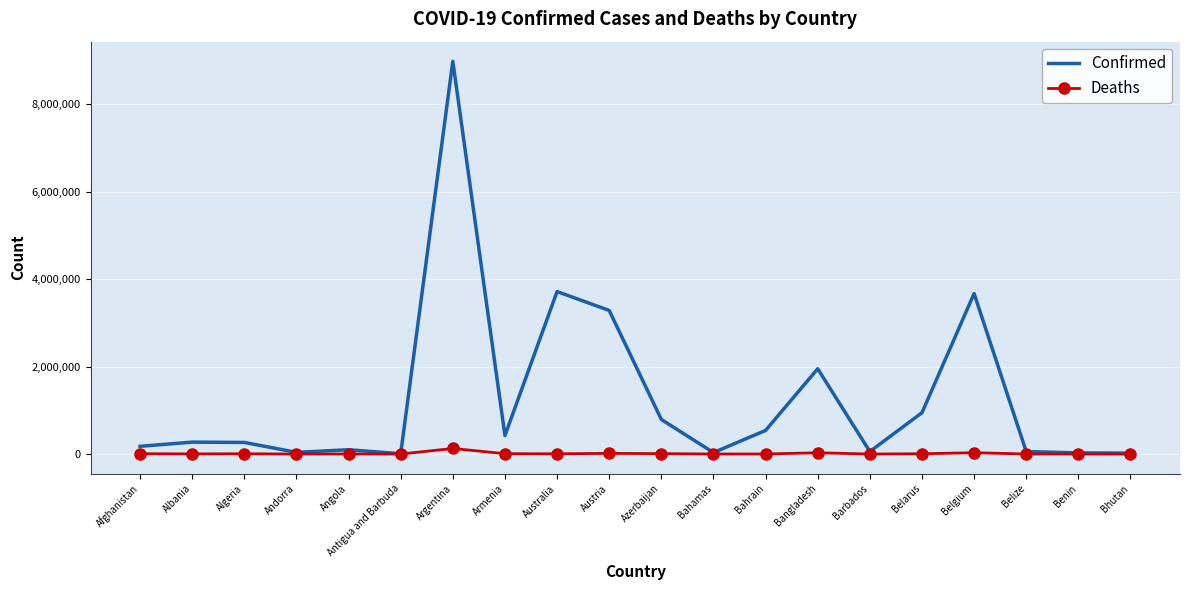

The Confirmed series shows 1360357 at Azerbaijan. True or false?

False